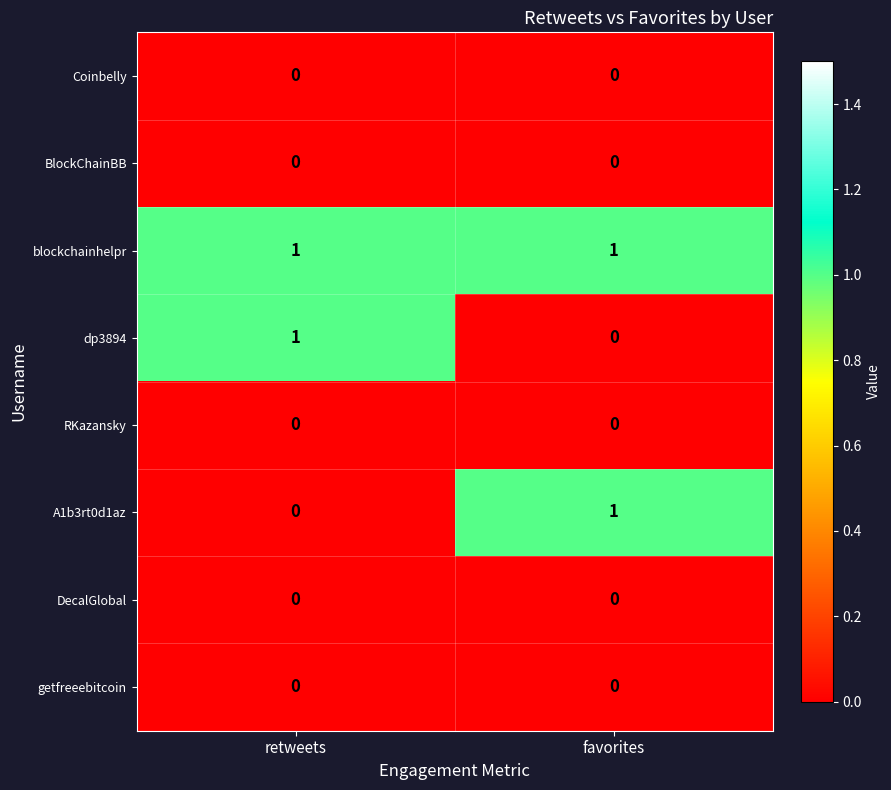

True or false: dp3894 has a value of 1 at retweets.

True